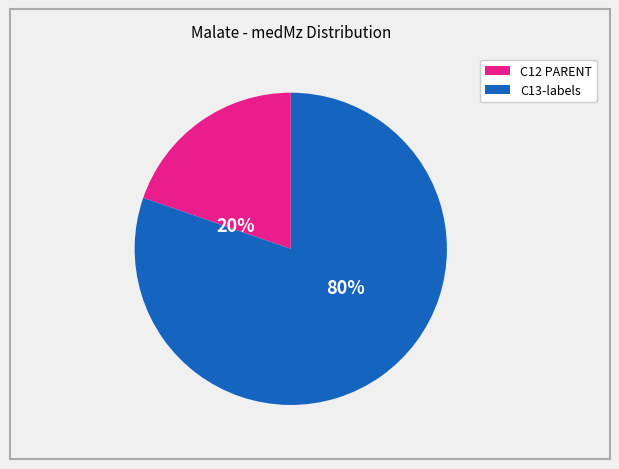

To the nearest percent, what is the average slice percentage?

50%